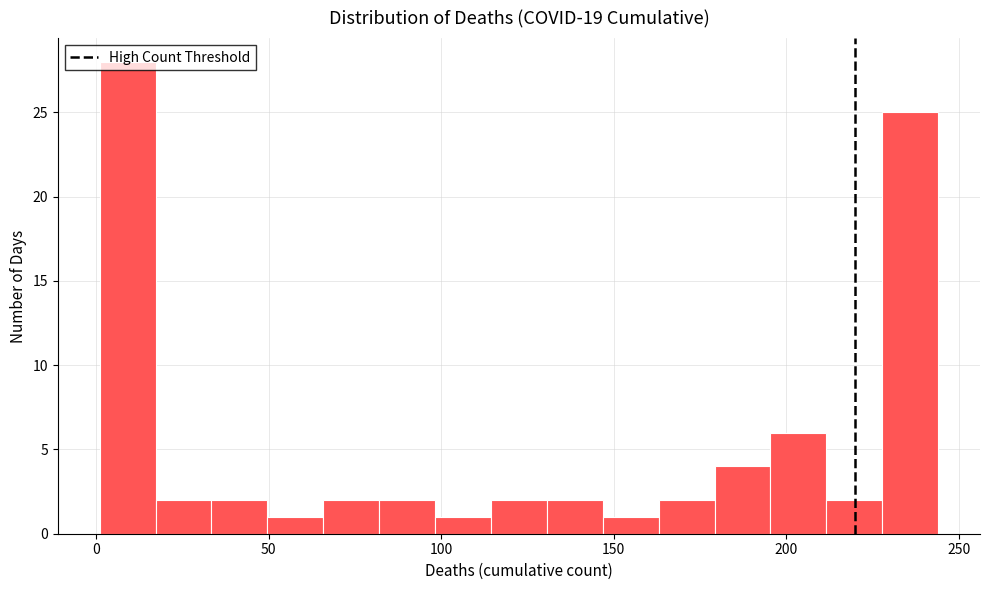

Around what value on the x-axis is the tallest bar? Give the approximate position of its centre, as read against the axis.

10